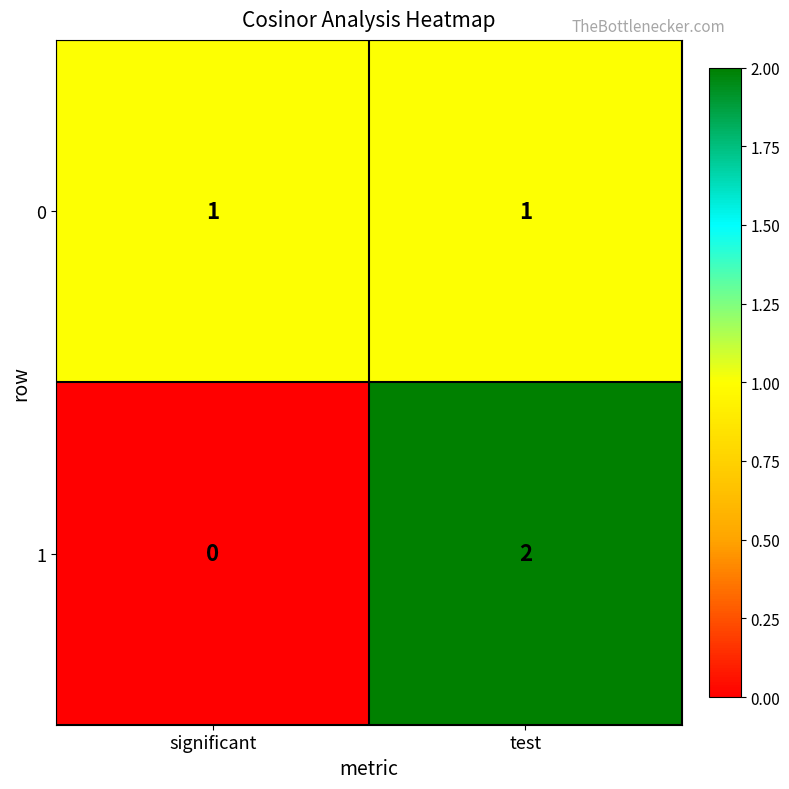

Rank the series at significant from lowest to highest value.

1, 0